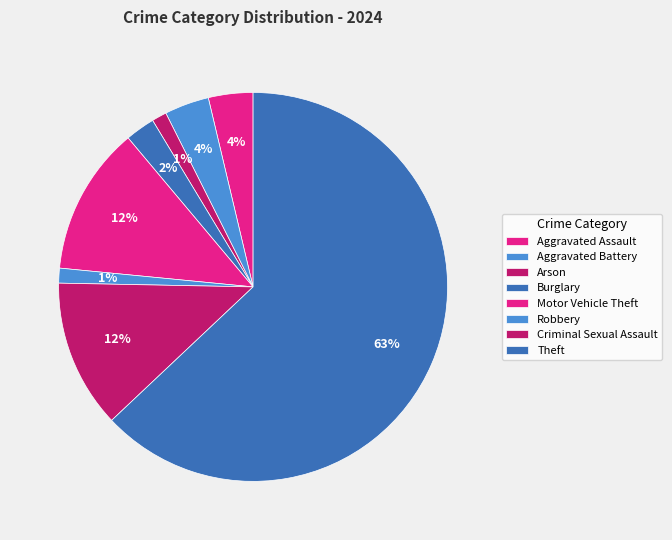

Which slice represents more than half of the pie?

Theft